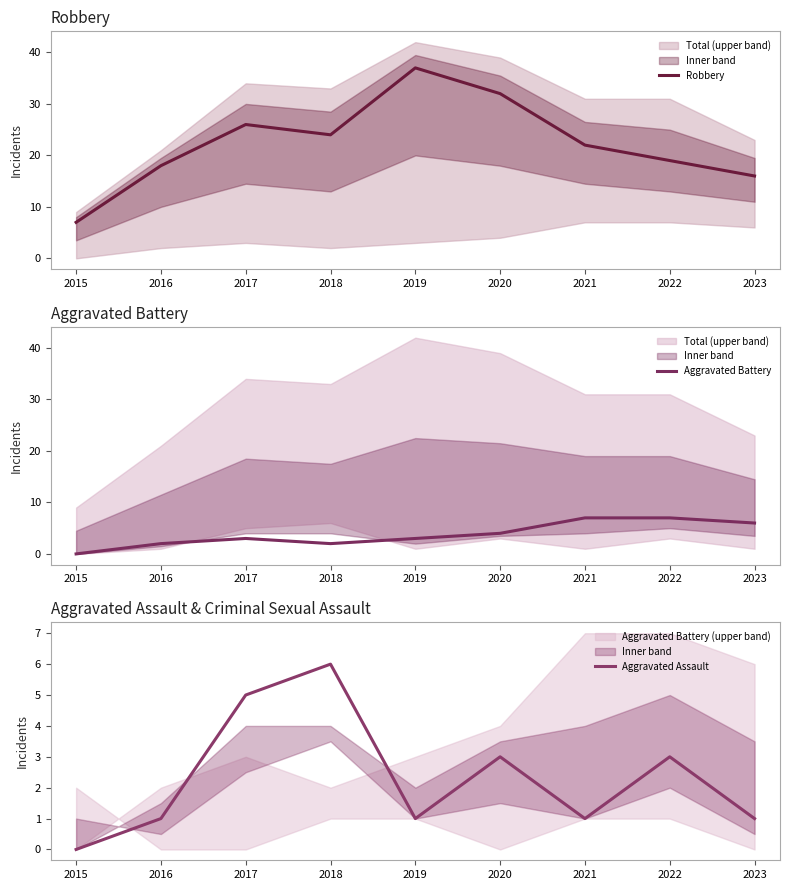

At which label does Aggravated Assault reach its peak?

2018